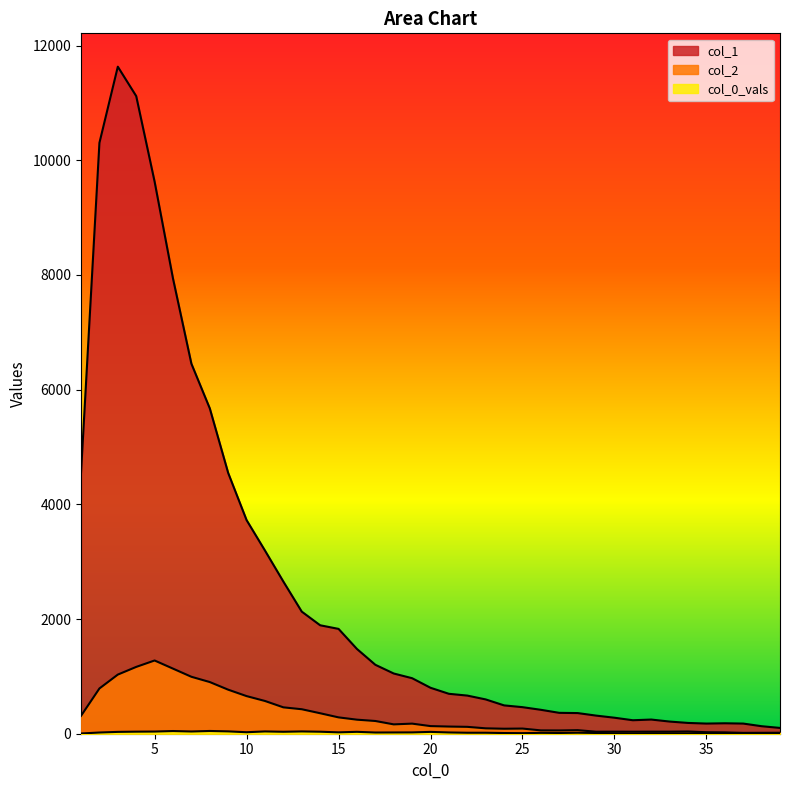

At how many categories does at least one series exceed 2760?

11